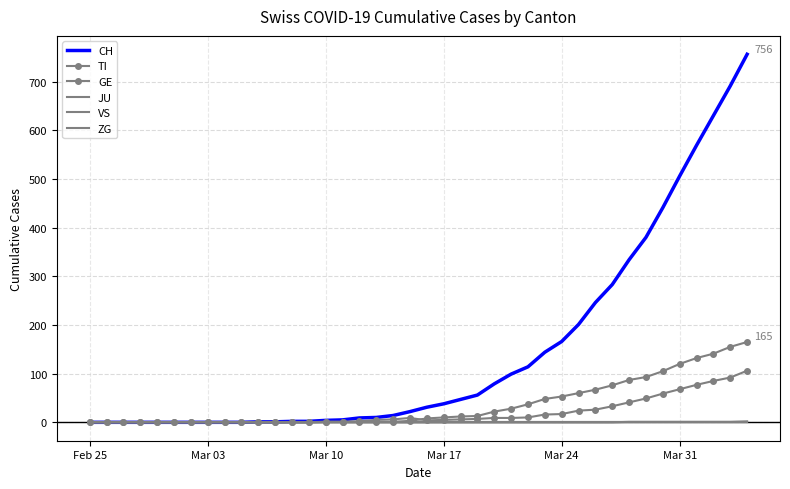

Reading right to left, list all the values displayed in this chart.

CH: 756	691	630	569	506	441	380	334	283	246	201	166	144	114	99	79	56	47	38	31	22	14	10	9	5	4	2	2	1	1	0	0	0	0	0	0	0	0	0	0
TI: 165	155	141	132	120	105	93	87	76	67	60	53	48	37	28	22	13	12	10	8	3	1	1	1	1	1	0	0	0	0	0	0	0	0	0	0	0	0	0	0
GE: 106	92	85	77	68	59	49	41	33	26	24	17	16	10	9	9	7	6	5	4	9	6	5	2	1	1	0	0	0	0	0	0	0	0	0	0	0	0	0	0
JU: 0	0	0	0	0	0	0	0	0	0	0	0	0	0	0	0	0	0	0	0	0	0	0	0	0	0	0	0	0	0	0	0	0	0	0	0	0	0	0	0
VS: 0	0	0	0	0	0	0	0	0	0	0	0	0	0	0	0	0	0	0	0	0	0	0	0	0	0	0	0	0	0	0	0	0	0	0	0	0	0	0	0
ZG: 2	1	1	1	1	1	1	1	0	0	0	0	0	0	0	0	0	0	0	0	0	0	0	0	0	0	0	0	0	0	0	0	0	0	0	0	0	0	0	0